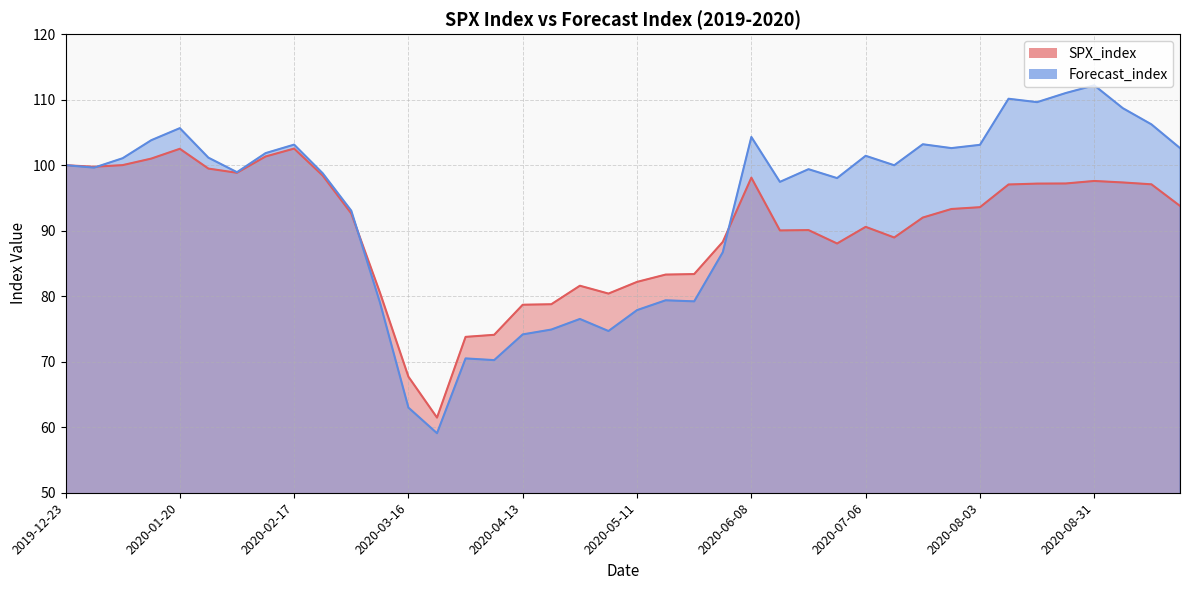

Between which two adjacent categories do Forecast_index and SPX_index first intersect?

2019-12-30 and 2020-01-06